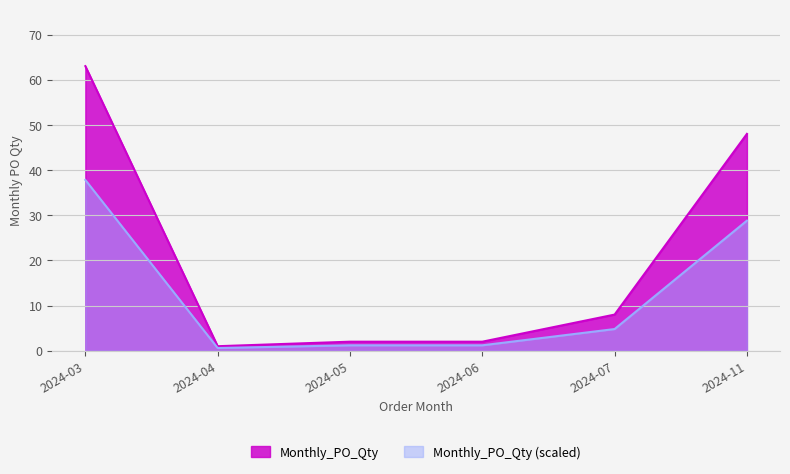

How many values exceed 8?

2